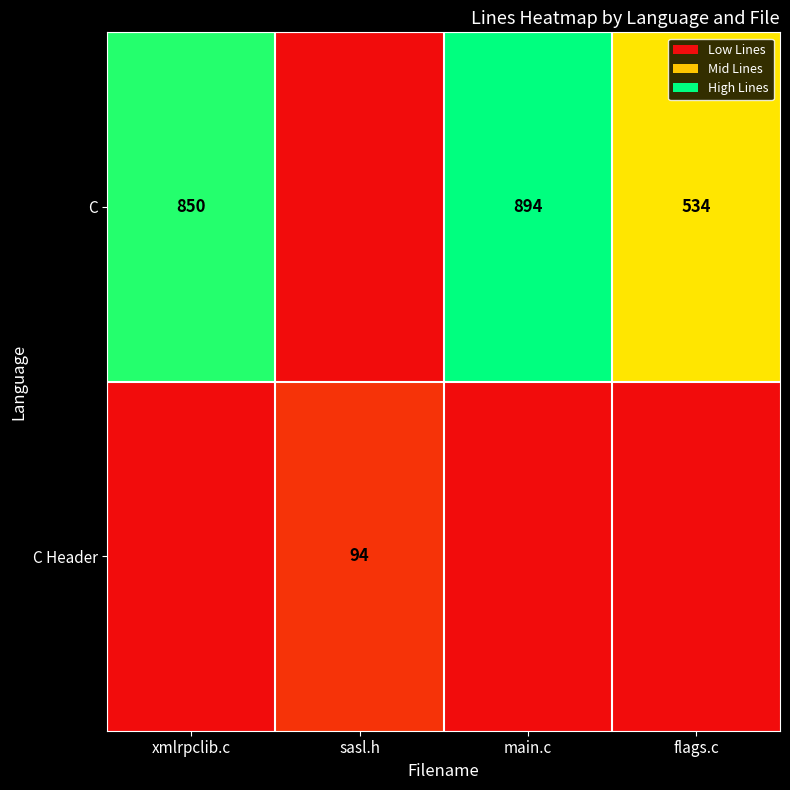

Is it true that C Header equals 94 at sasl.h?

True